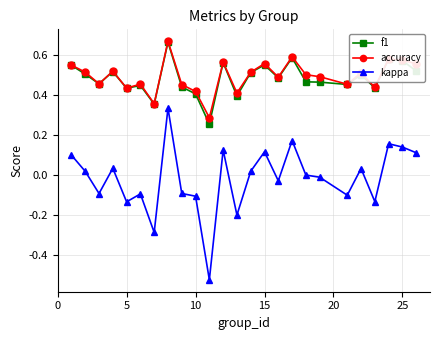

Which series has the largest range (max minus min)?

kappa